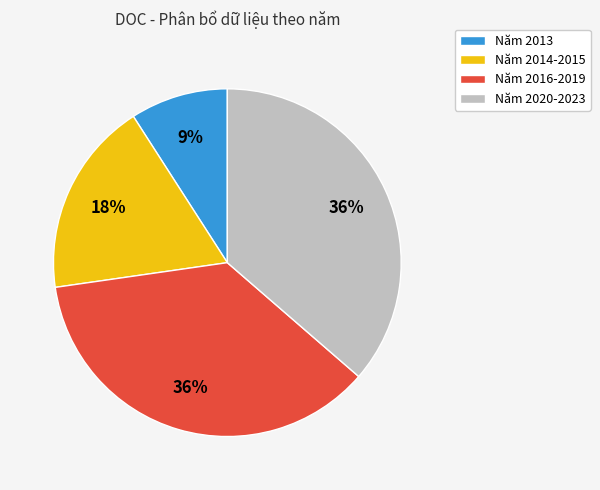

Between Năm 2014-2015 and Năm 2020-2023, which is larger?

Năm 2020-2023